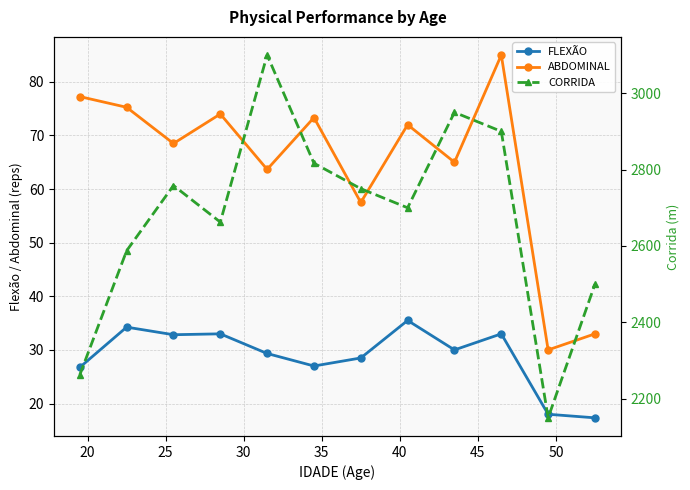

True or false: FLEXÃO and ABDOMINAL intersect in this chart.

False